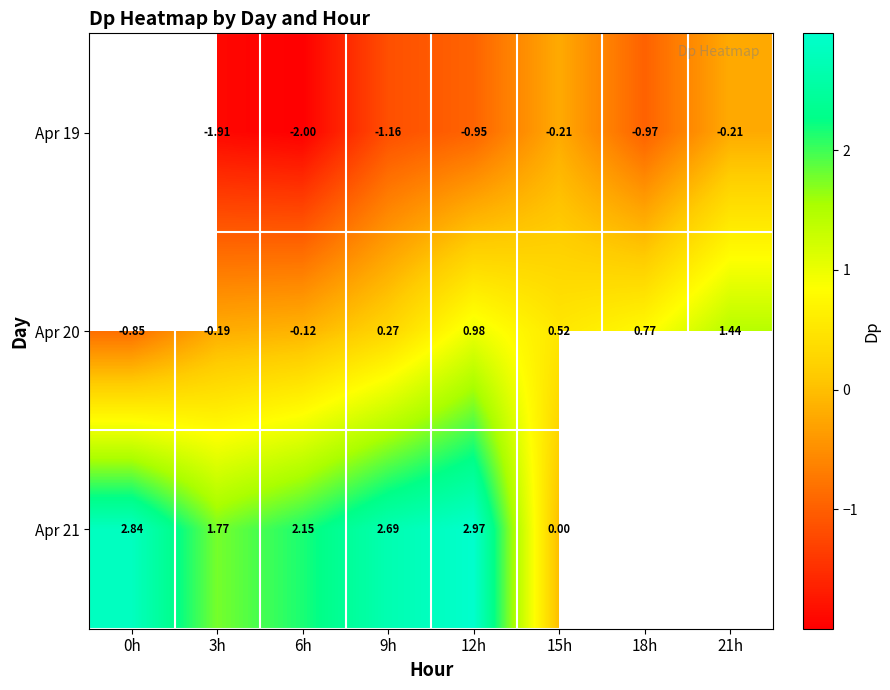

Is the value of Apr 20 at 0h greater than the value of Apr 19 at 21h?

No